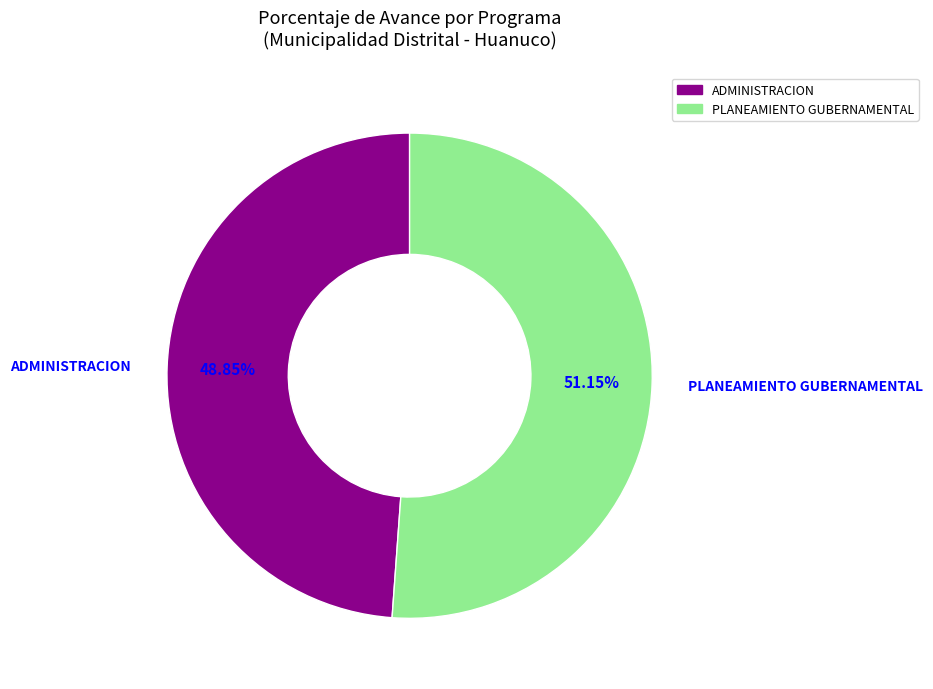

Is there any slice that represents more than half of the pie?

Yes